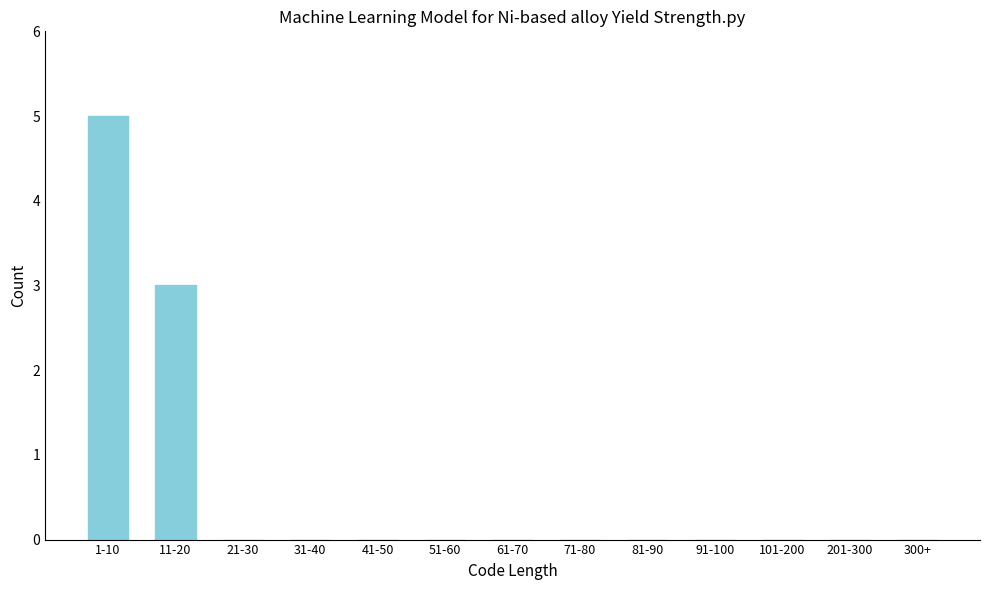

Reading right to left, list all the values displayed in this chart.

300+=0	201-300=0	101-200=0	91-100=0	81-90=0	71-80=0	61-70=0	51-60=0	41-50=0	31-40=0	21-30=0	11-20=3	1-10=5